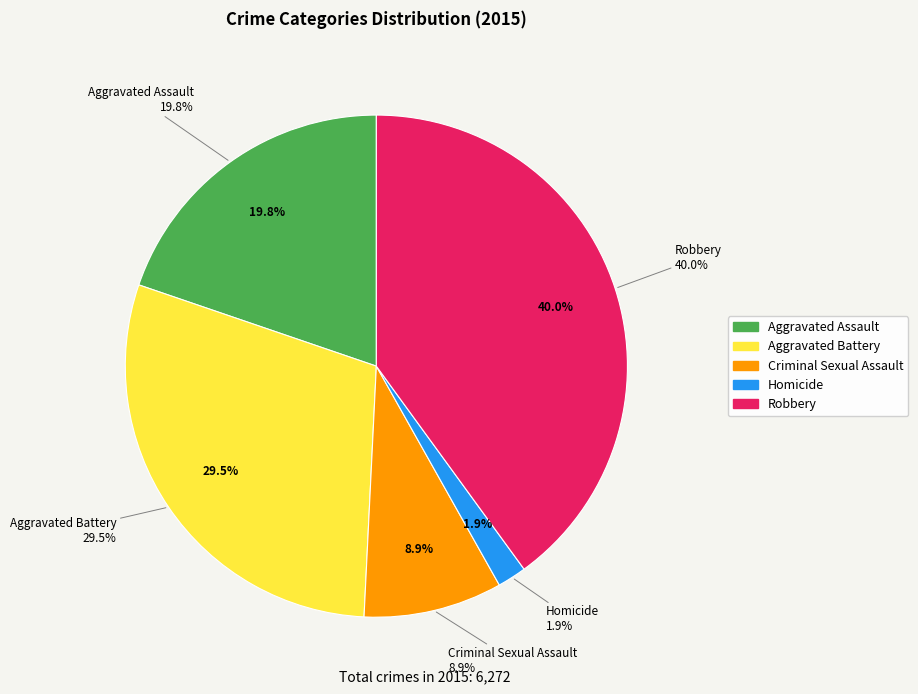

How many segments does this pie chart have?

5